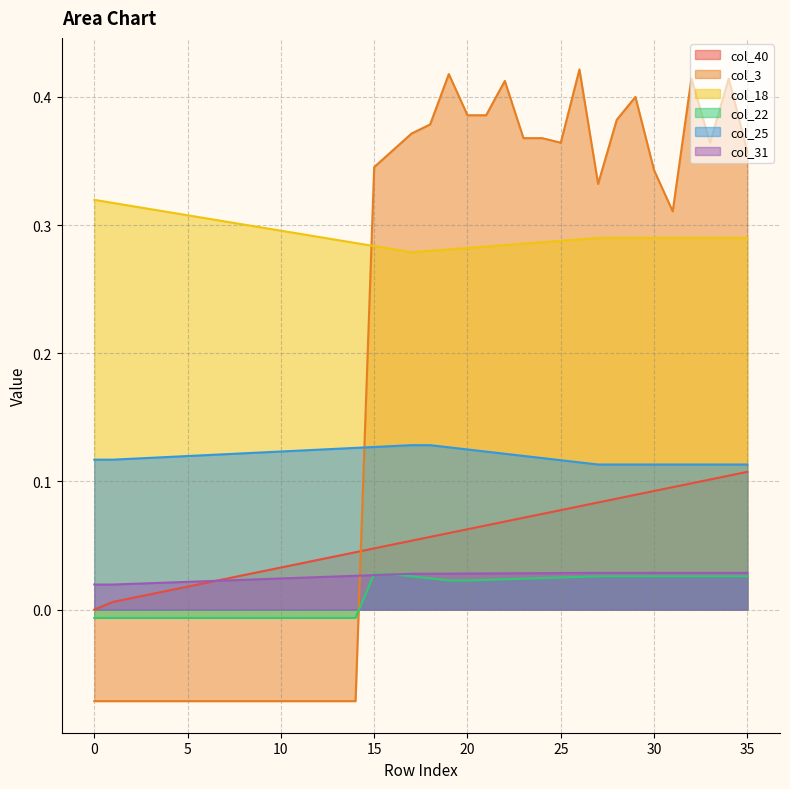

Reading right to left, list all the values displayed in this chart.

col_40: 35=0.1	34=0.1	33=0.1	32=0.1	31=0.1	30=0.1	29=0.1	28=0.1	27=0.1	26=0.1	25=0.1	24=0.1	23=0.1	22=0.1	21=0.1	20=0.1	19=0.1	18=0.1	17=0.1	16=0.1	15=0.0	14=0.0	13=0.0	12=0.0	11=0.0	10=0.0	9=0.0	8=0.0	7=0.0	6=0.0	5=0.0	4=0.0	3=0.0	2=0.0	1=0.0	0=0.0
col_3: 35=0.4	34=0.4	33=0.4	32=0.4	31=0.3	30=0.3	29=0.4	28=0.4	27=0.3	26=0.4	25=0.4	24=0.4	23=0.4	22=0.4	21=0.4	20=0.4	19=0.4	18=0.4	17=0.4	16=0.4	15=0.3	14=-0.1	13=-0.1	12=-0.1	11=-0.1	10=-0.1	9=-0.1	8=-0.1	7=-0.1	6=-0.1	5=-0.1	4=-0.1	3=-0.1	2=-0.1	1=-0.1	0=-0.1
col_18: 35=0.3	34=0.3	33=0.3	32=0.3	31=0.3	30=0.3	29=0.3	28=0.3	27=0.3	26=0.3	25=0.3	24=0.3	23=0.3	22=0.3	21=0.3	20=0.3	19=0.3	18=0.3	17=0.3	16=0.3	15=0.3	14=0.3	13=0.3	12=0.3	11=0.3	10=0.3	9=0.3	8=0.3	7=0.3	6=0.3	5=0.3	4=0.3	3=0.3	2=0.3	1=0.3	0=0.3
col_22: 35=0.0	34=0.0	33=0.0	32=0.0	31=0.0	30=0.0	29=0.0	28=0.0	27=0.0	26=0.0	25=0.0	24=0.0	23=0.0	22=0.0	21=0.0	20=0.0	19=0.0	18=0.0	17=0.0	16=0.0	15=0.0	14=-0.0	13=-0.0	12=-0.0	11=-0.0	10=-0.0	9=-0.0	8=-0.0	7=-0.0	6=-0.0	5=-0.0	4=-0.0	3=-0.0	2=-0.0	1=-0.0	0=-0.0
col_25: 35=0.1	34=0.1	33=0.1	32=0.1	31=0.1	30=0.1	29=0.1	28=0.1	27=0.1	26=0.1	25=0.1	24=0.1	23=0.1	22=0.1	21=0.1	20=0.1	19=0.1	18=0.1	17=0.1	16=0.1	15=0.1	14=0.1	13=0.1	12=0.1	11=0.1	10=0.1	9=0.1	8=0.1	7=0.1	6=0.1	5=0.1	4=0.1	3=0.1	2=0.1	1=0.1	0=0.1
col_31: 35=0.0	34=0.0	33=0.0	32=0.0	31=0.0	30=0.0	29=0.0	28=0.0	27=0.0	26=0.0	25=0.0	24=0.0	23=0.0	22=0.0	21=0.0	20=0.0	19=0.0	18=0.0	17=0.0	16=0.0	15=0.0	14=0.0	13=0.0	12=0.0	11=0.0	10=0.0	9=0.0	8=0.0	7=0.0	6=0.0	5=0.0	4=0.0	3=0.0	2=0.0	1=0.0	0=0.0